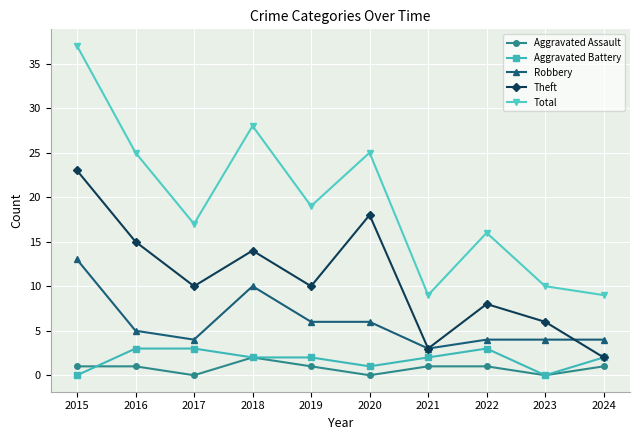

Reading left to right, extract all data points from this chart.

Aggravated Assault: 1	1	0	2	1	0	1	1	0	1
Aggravated Battery: 0	3	3	2	2	1	2	3	0	2
Robbery: 13	5	4	10	6	6	3	4	4	4
Theft: 23	15	10	14	10	18	3	8	6	2
Total: 37	25	17	28	19	25	9	16	10	9